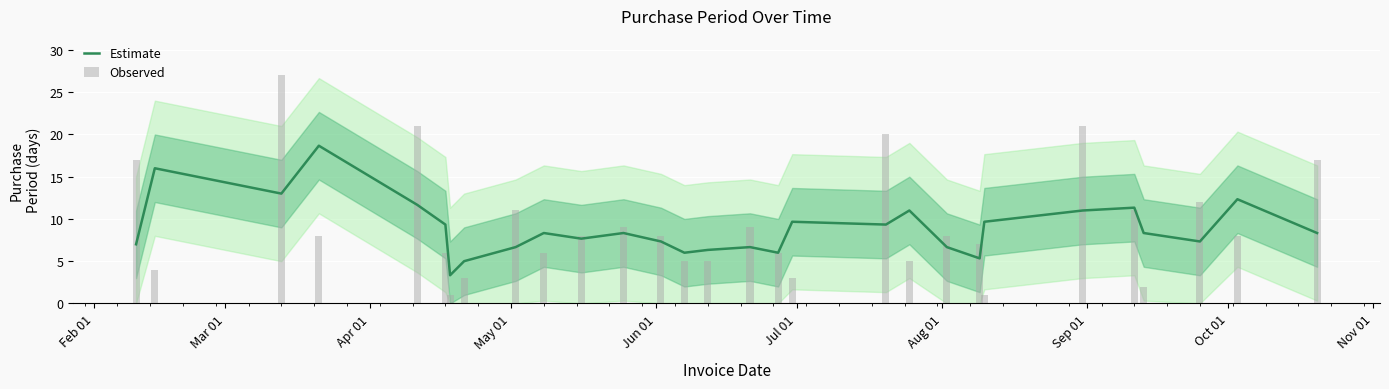

What is the smallest value displayed?

3.3